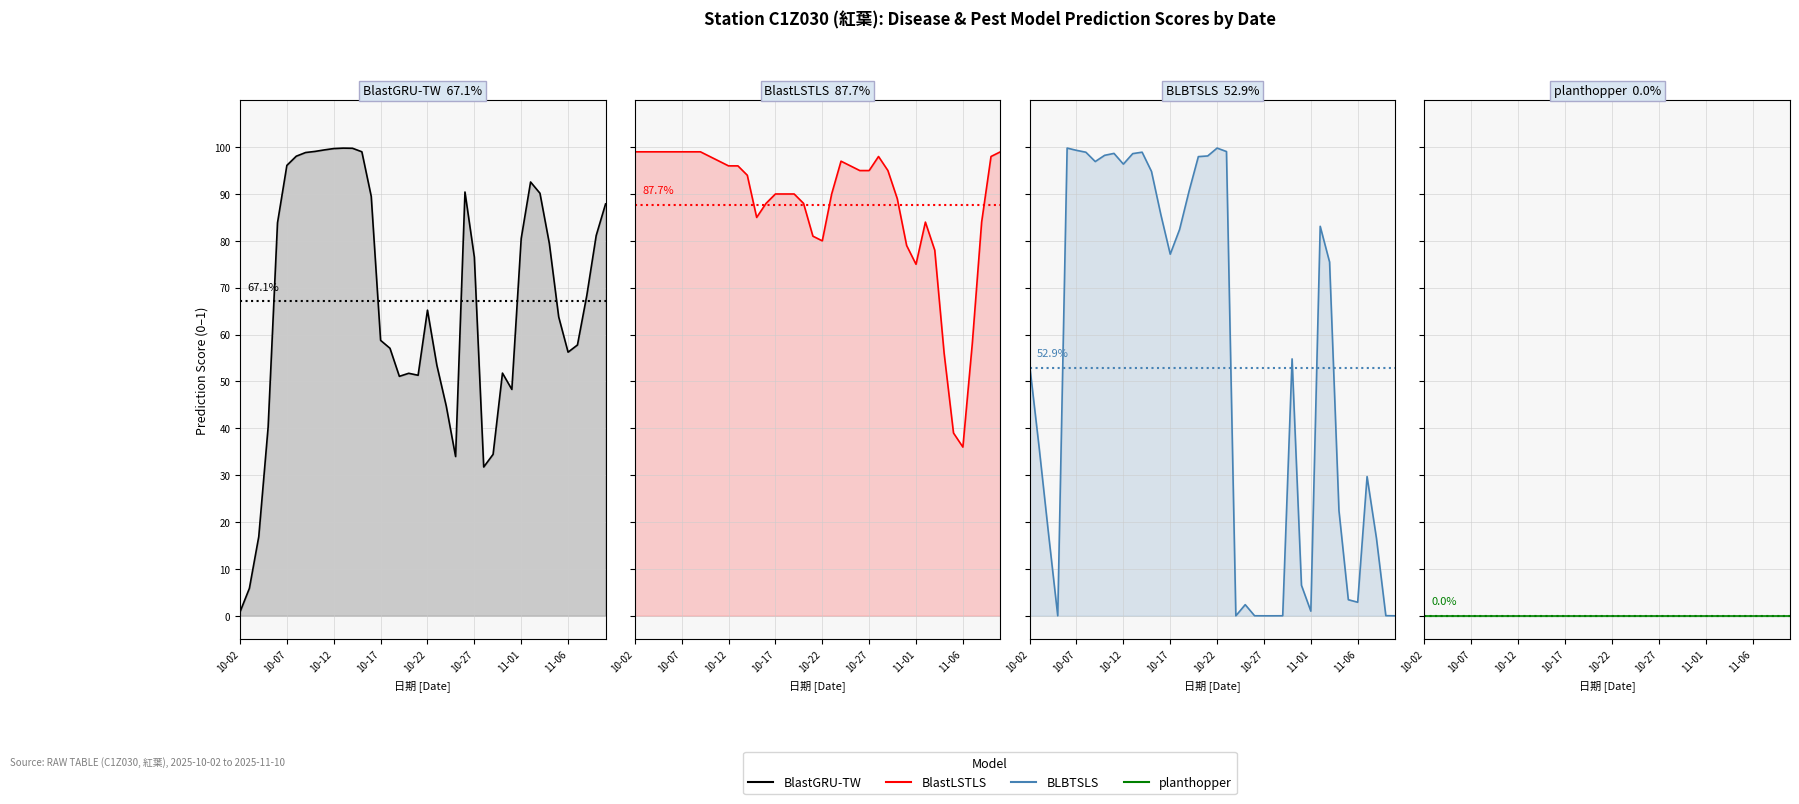

At which category does BlastGRU-TW reach its first local peak?

11